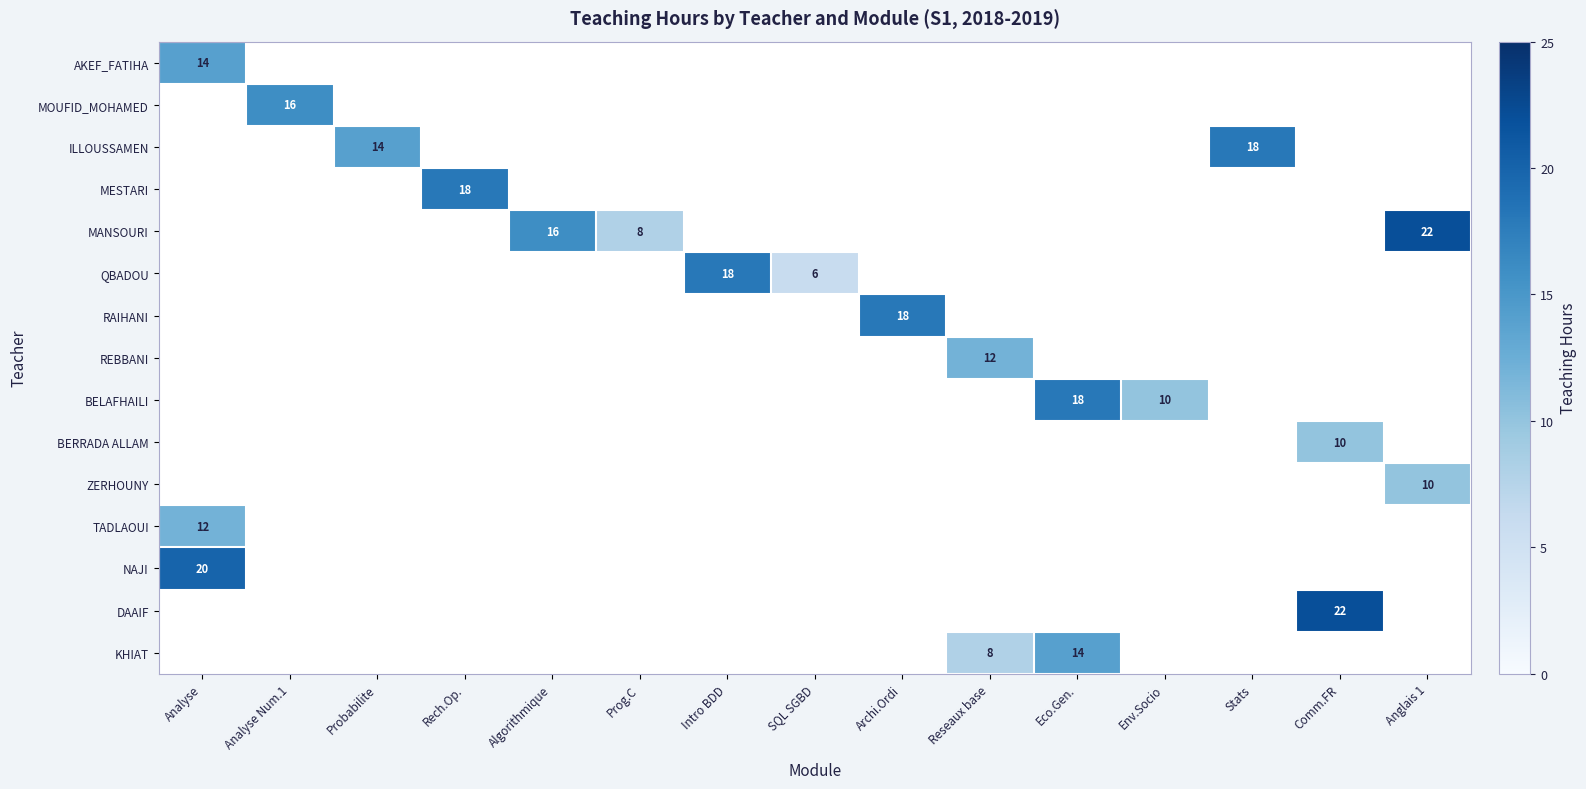

What is the greatest value displayed?

22